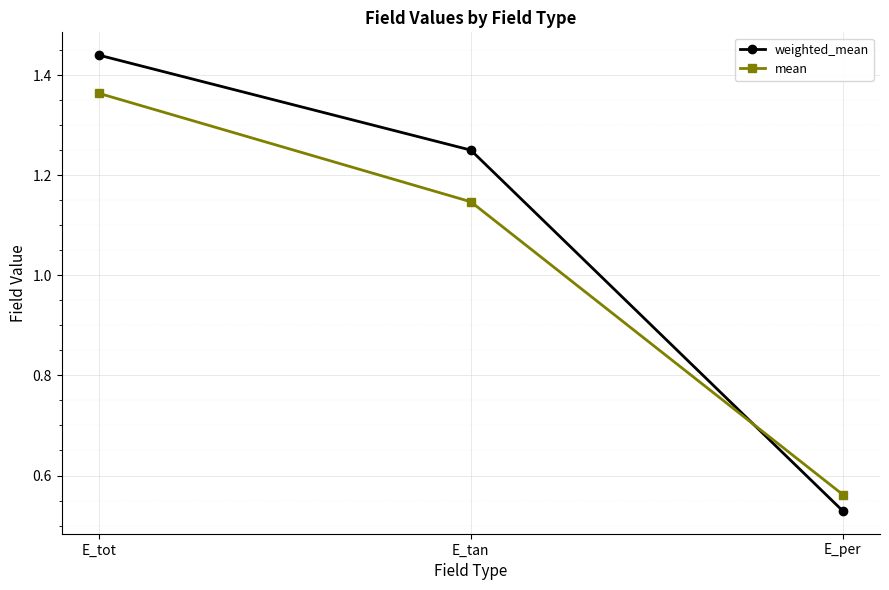

Which category has the highest value in the weighted_mean series?

E_tot